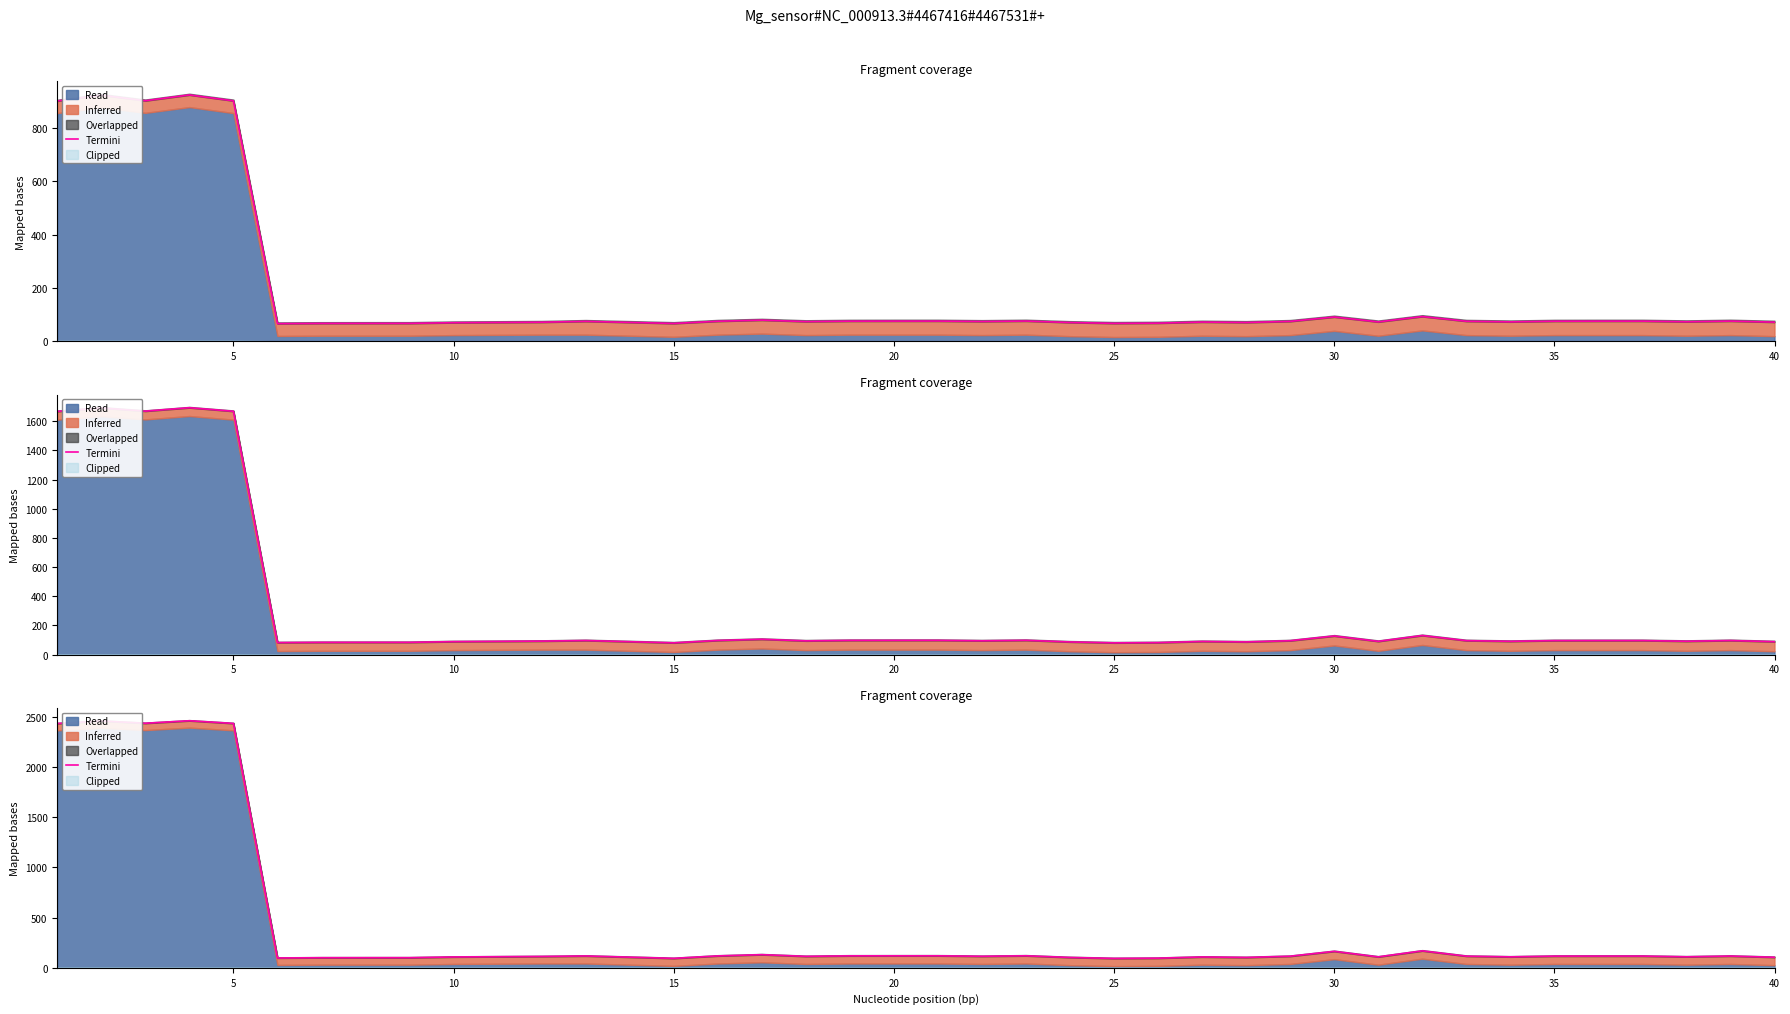

How many categories are shown in the chart?

40